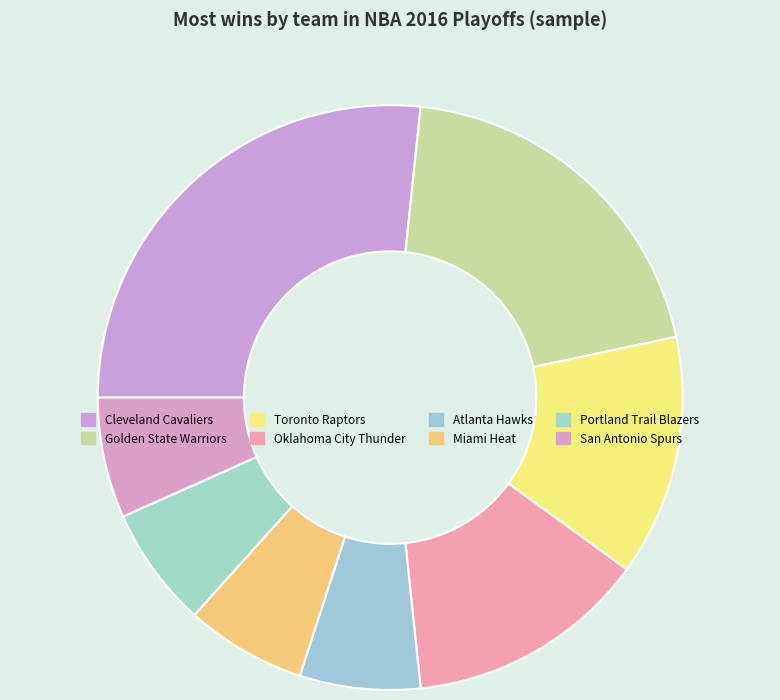

How many segments does this pie chart have?

8